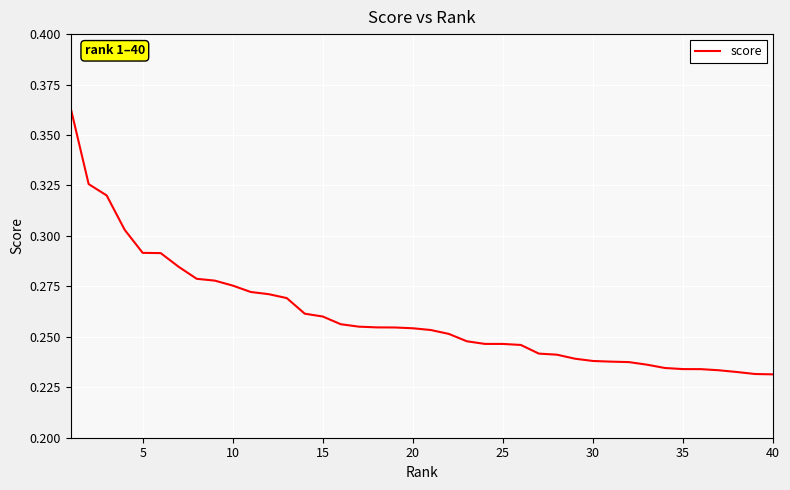

Which has a higher value, 25 or 15?

15